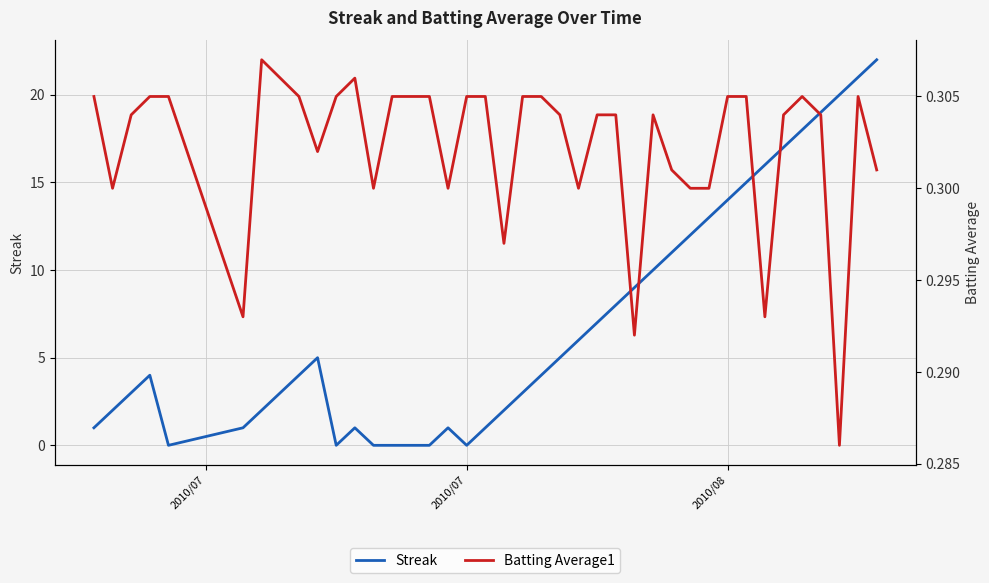

What is the value of the Batting Average1 point at the 7th from the left?

0.3